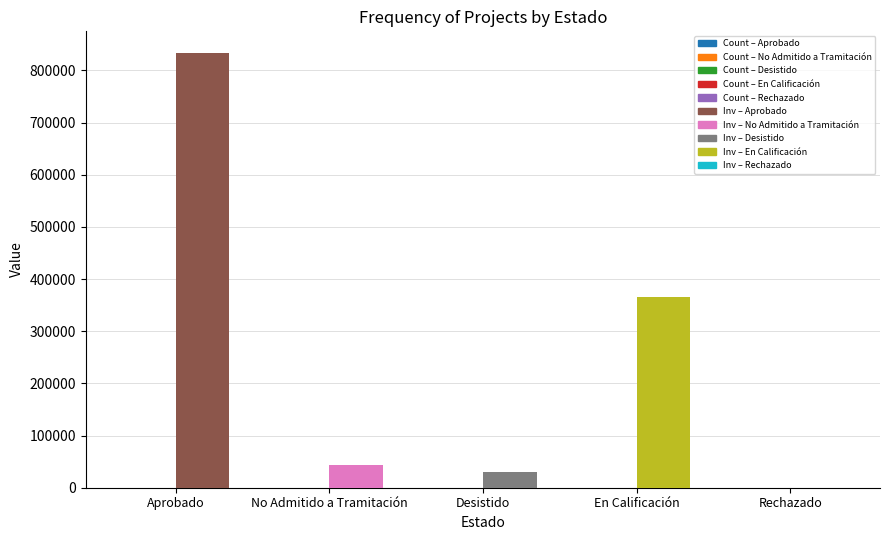

How many series are shown in this chart?

2